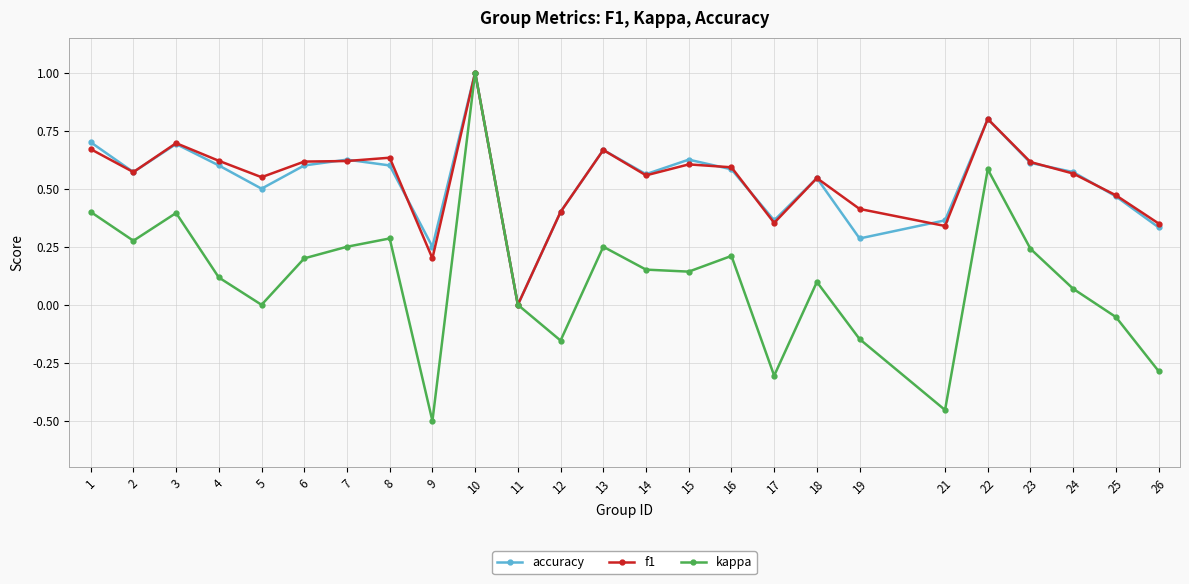

At which category does the chart reach its minimum across all series?

9